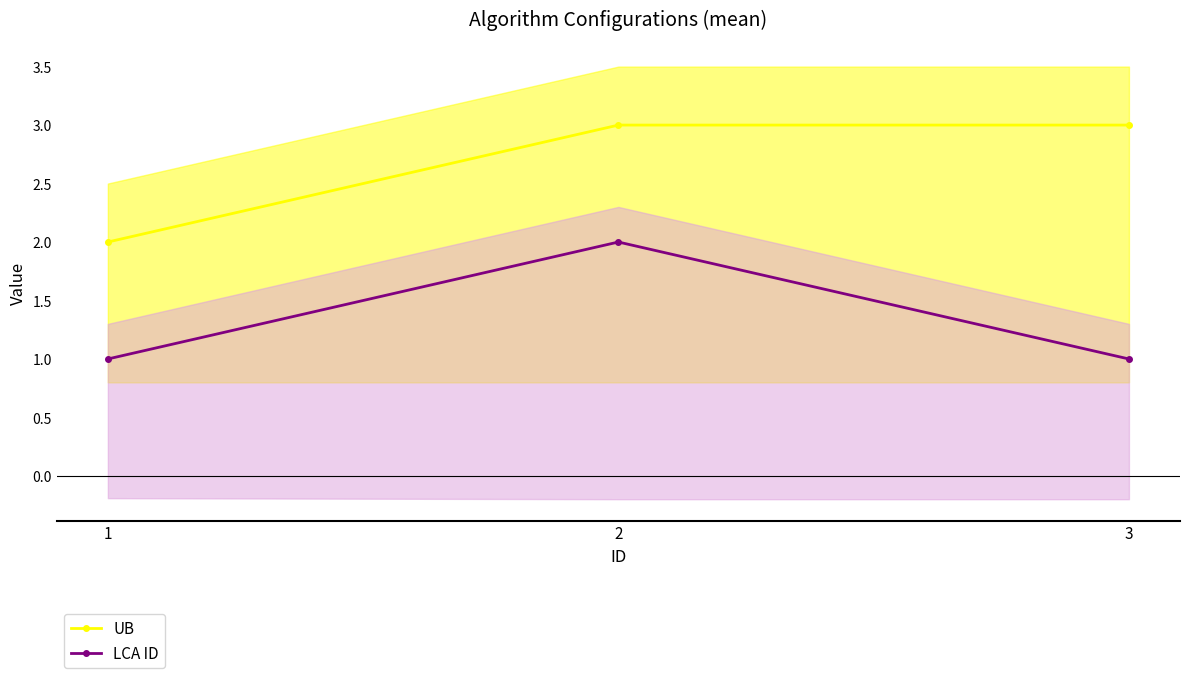

What is the spread (max minus min) of values at 2?

1